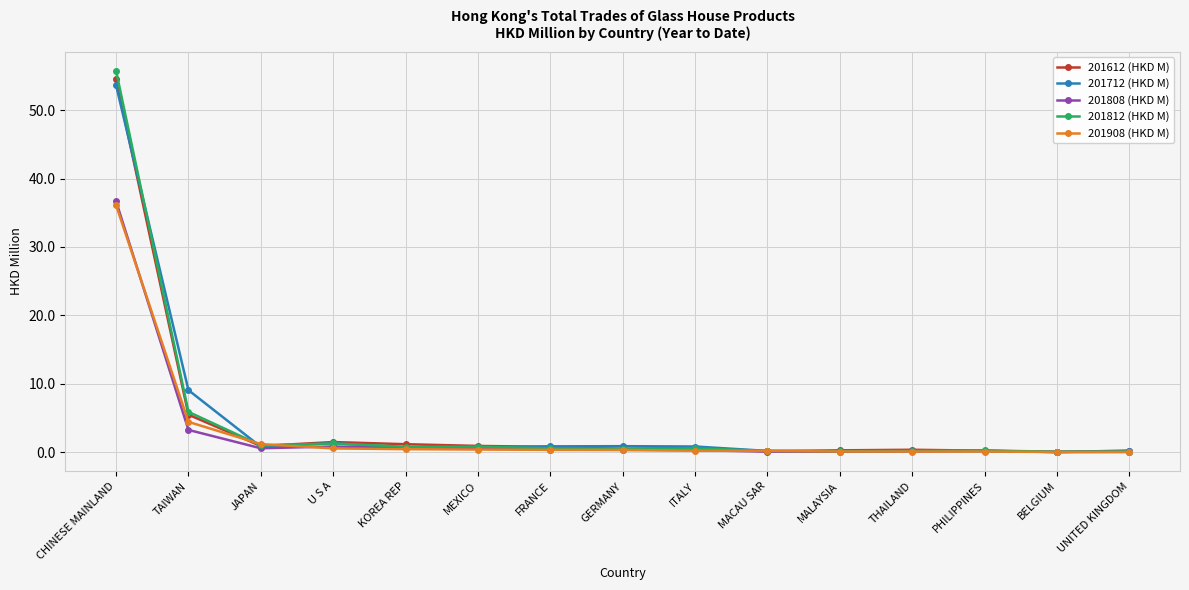

What is the label of the 14th point from the right?

TAIWAN